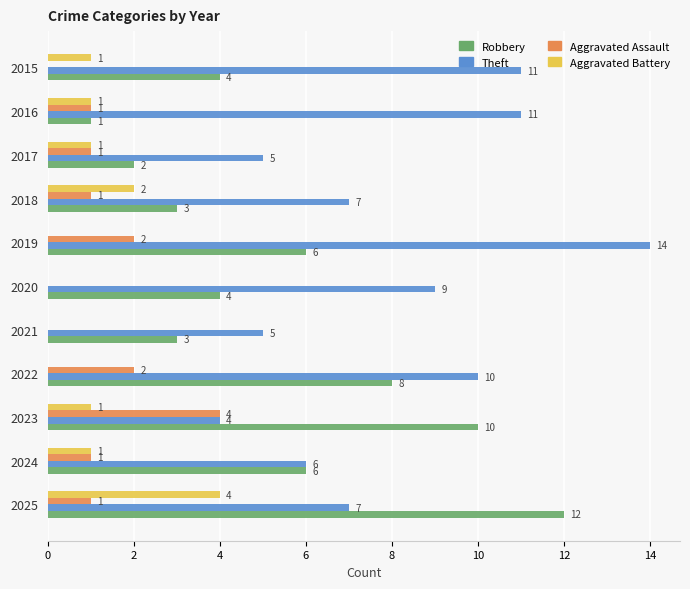

What is the sum of all Theft values?

89